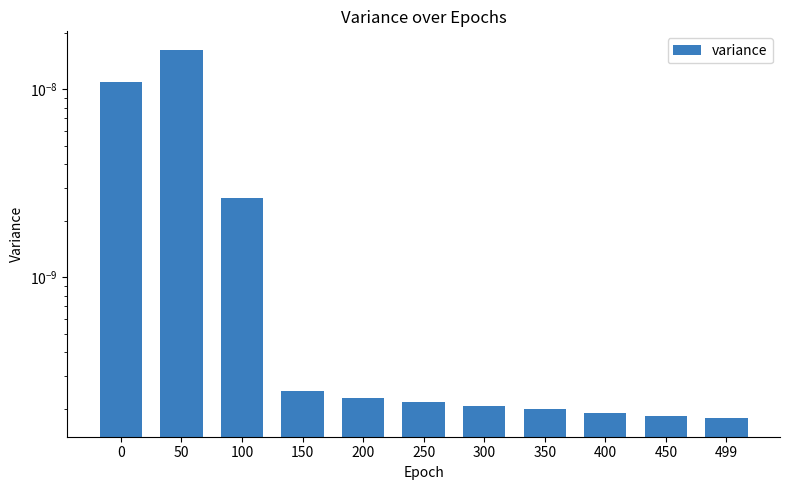

List the labels in order of value, smallest first.

499, 450, 400, 350, 300, 250, 200, 150, 100, 0, 50